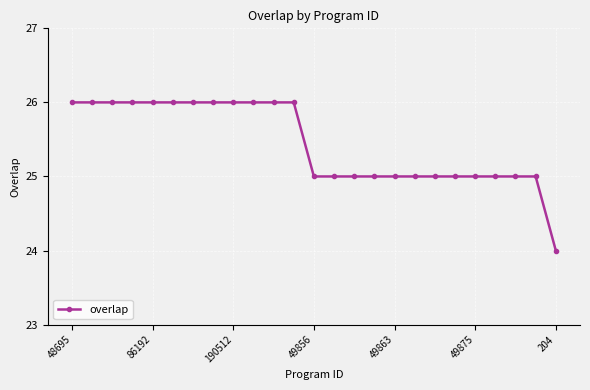

What is the greatest value displayed?

26